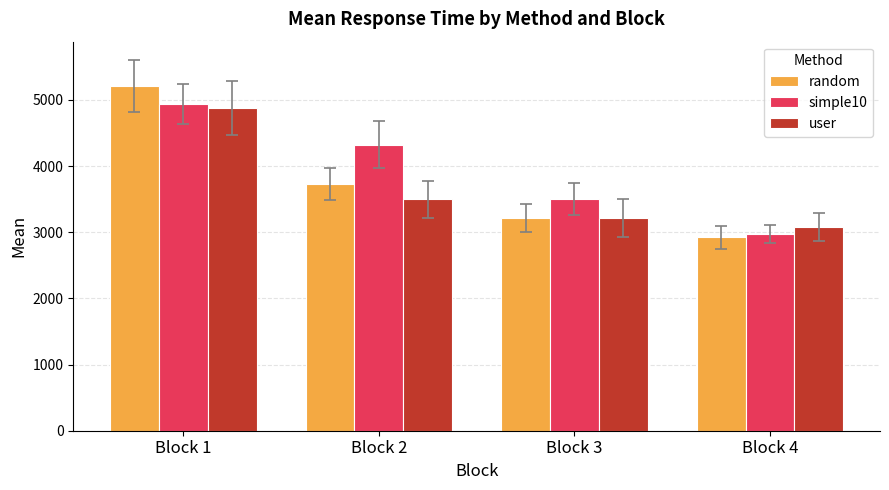

Which series has the largest total across all categories?

simple10